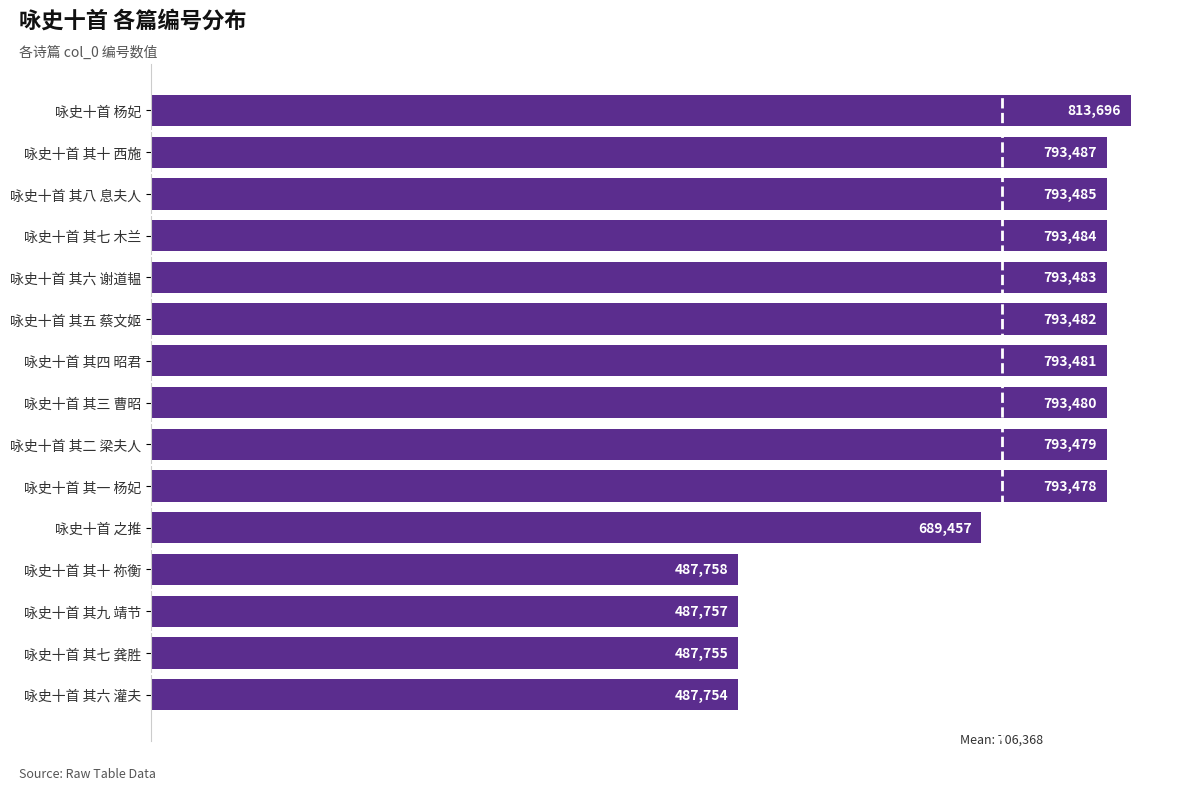

Reading top to bottom, list all the values displayed in this chart.

813696	793487	793485	793484	793483	793482	793481	793480	793479	793478	689457	487758	487757	487755	487754